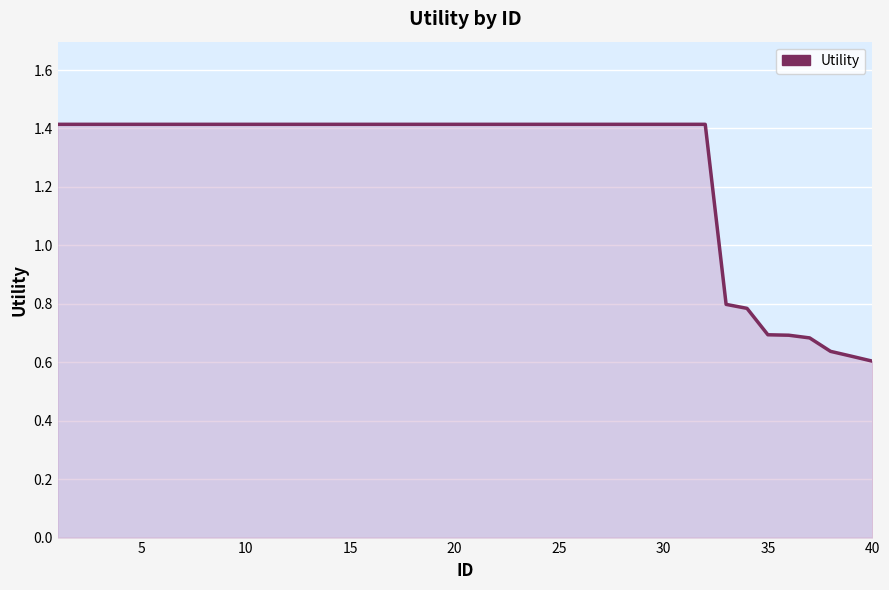

What is the difference between the maximum and minimum values?

0.8